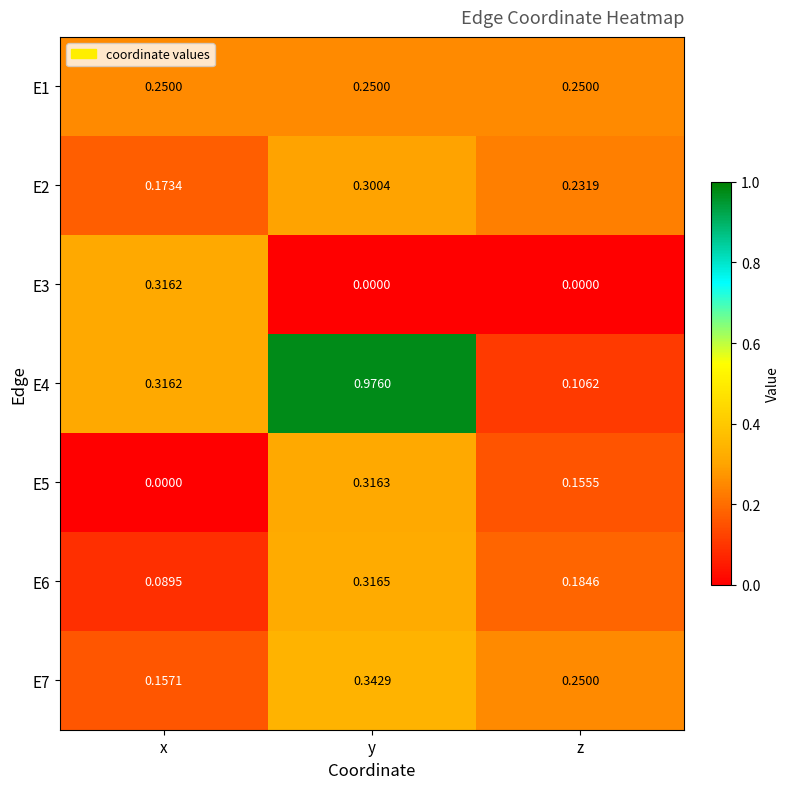

At which category is the sum across all series the highest?

y